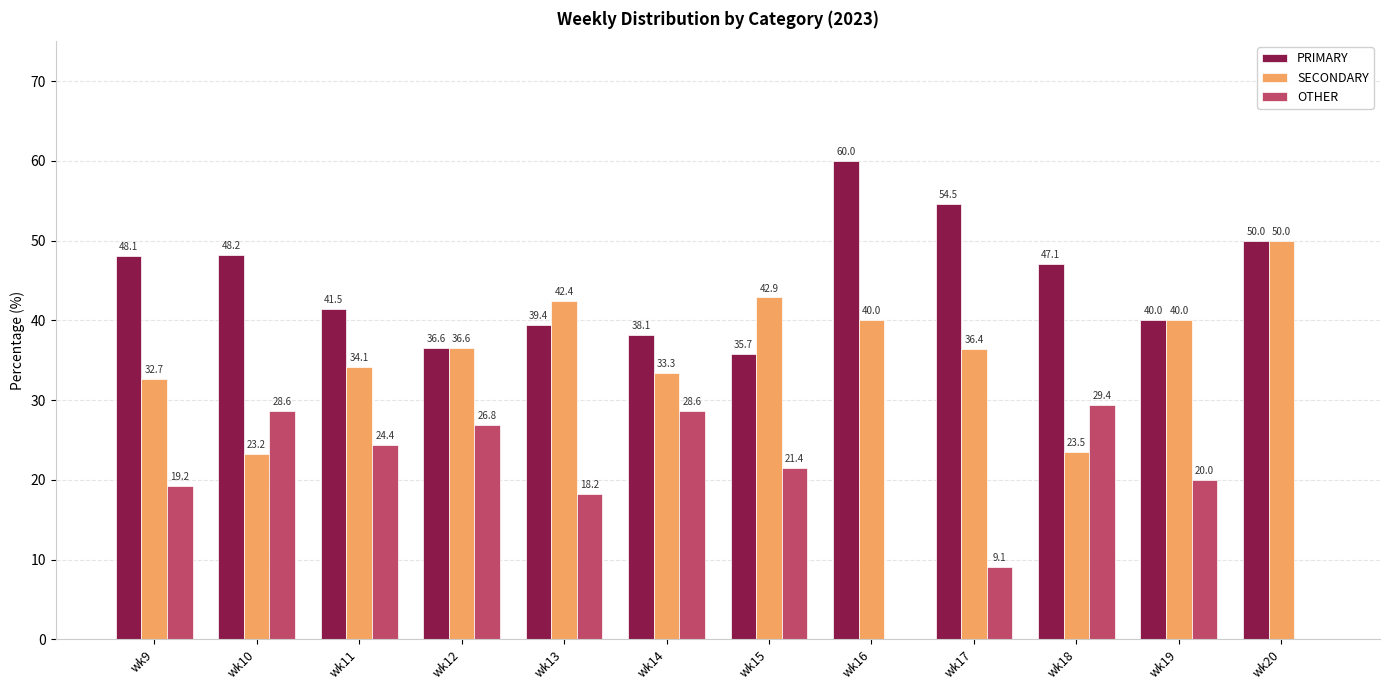

Between wk9 and wk18, which series saw the biggest shift?

OTHER